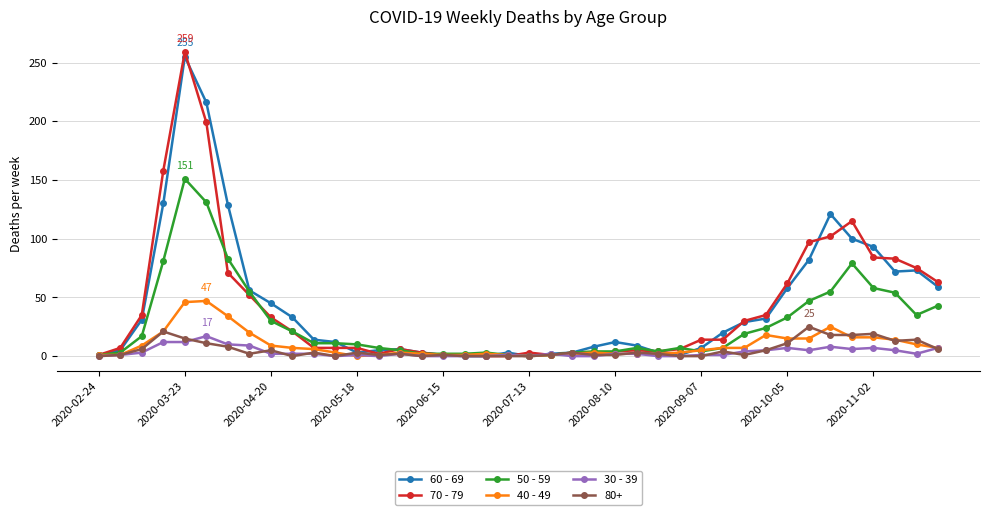

Does the chart have visible grid lines?

Yes